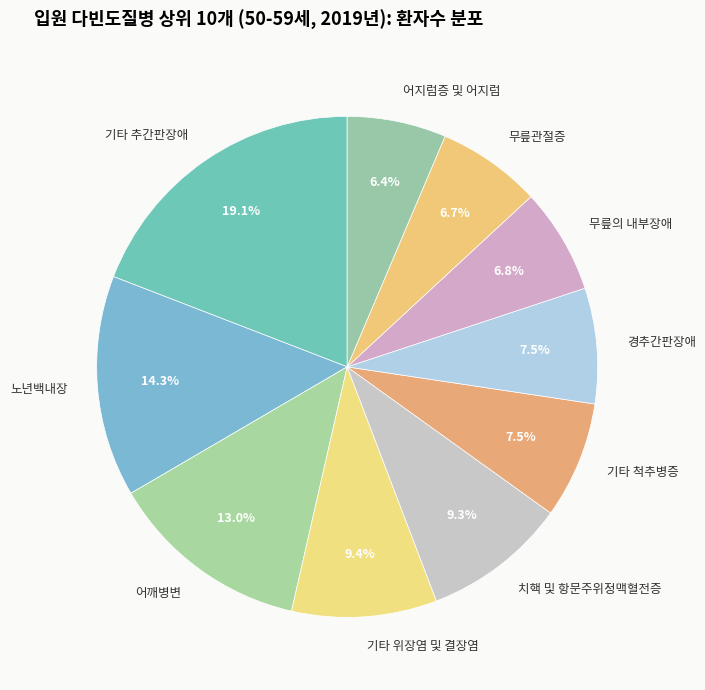

Is there a majority slice in this chart?

No